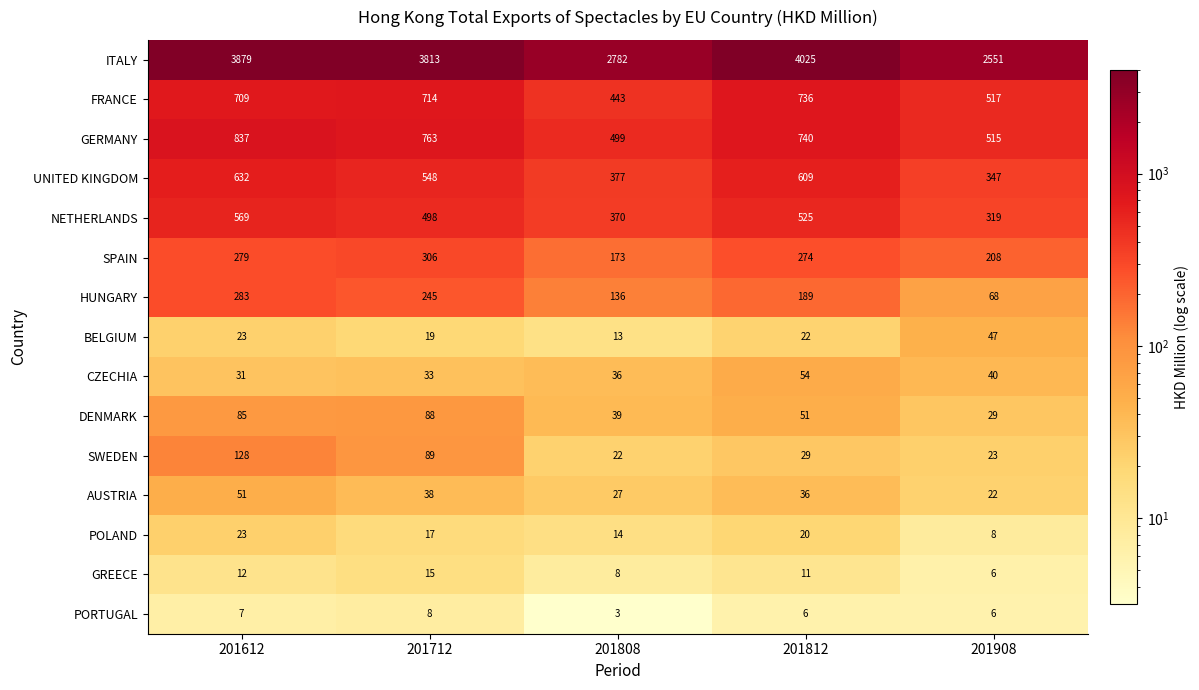

What is the total value across all series at 201712?

7194